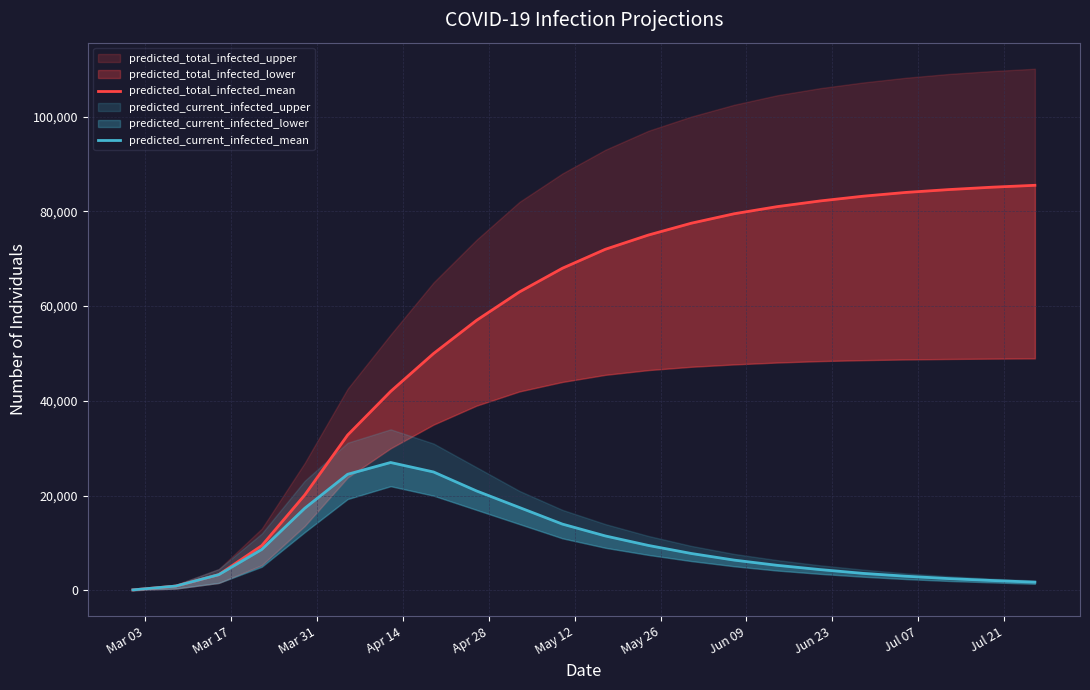

What is the label of the 16th point from the right?

May 26